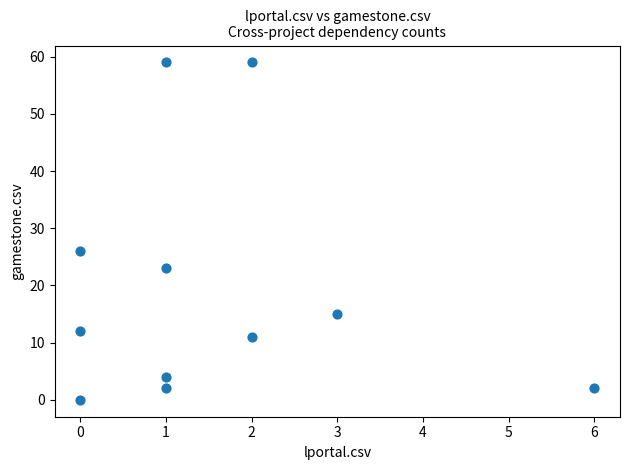

What is the range of Y values (max minus min)?

59